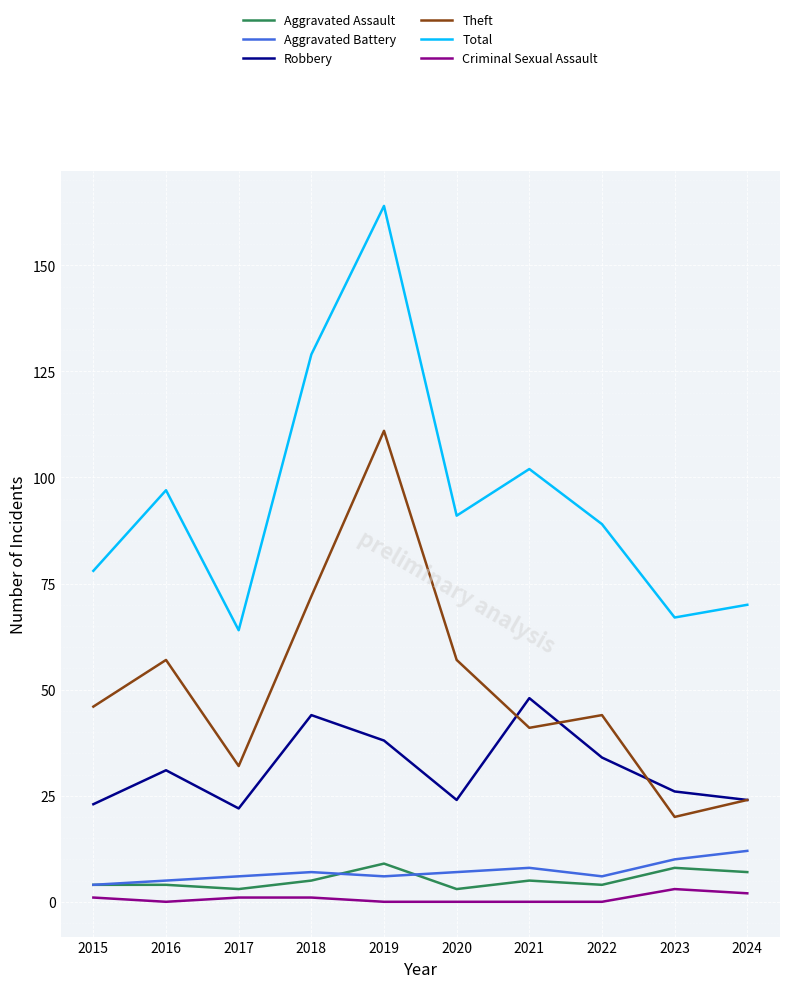

At which category is the sum across all series the highest?

2019